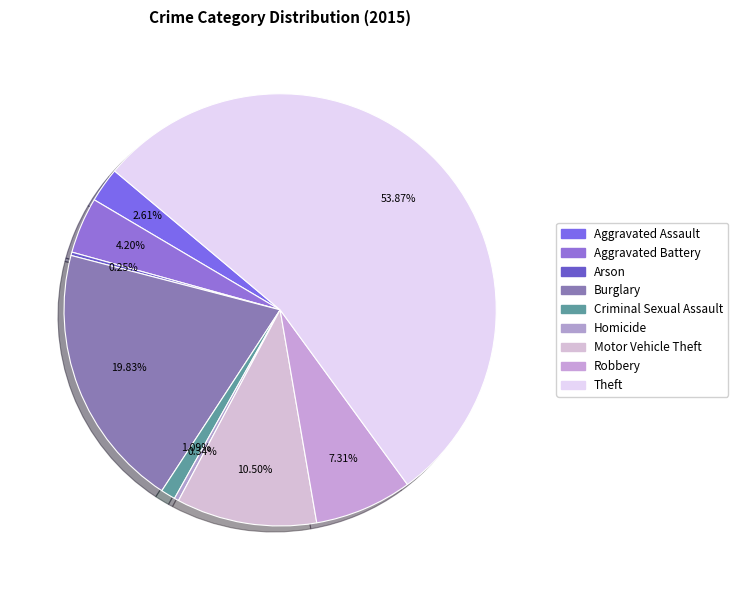

Rank the categories by value from lowest to highest.

Arson, Homicide, Criminal Sexual Assault, Aggravated Assault, Aggravated Battery, Robbery, Motor Vehicle Theft, Burglary, Theft